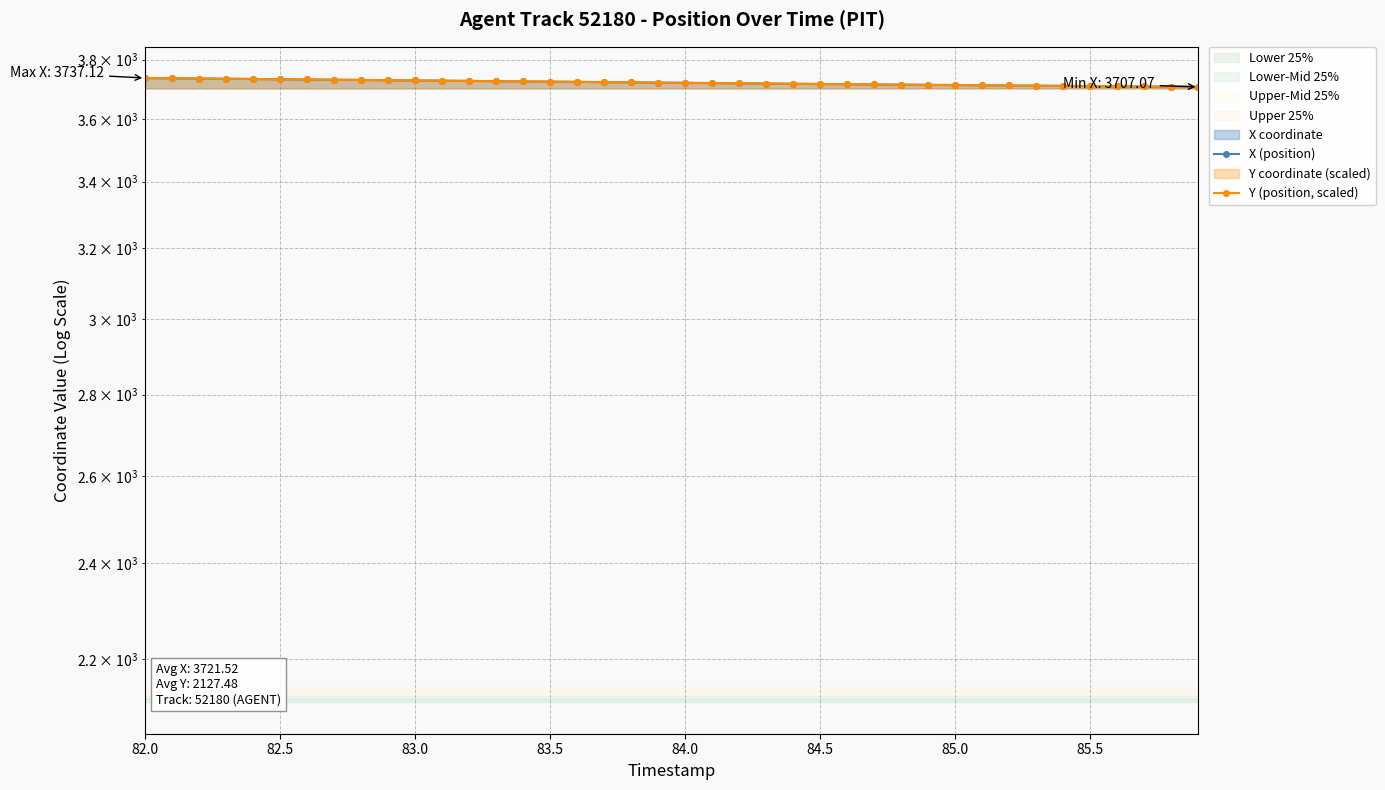

Reading right to left, transcribe all the data shown in this chart.

X (position): 3707.1	3707.7	3708.4	3709.0	3709.7	3710.4	3711.1	3711.8	3712.5	3713.2	3713.9	3714.7	3715.4	3716.1	3716.9	3717.7	3718.4	3719.2	3720.0	3720.8	3721.6	3722.4	3723.2	3724.0	3724.8	3725.7	3726.5	3727.3	3728.1	3728.9	3729.8	3730.6	3731.4	3732.2	3733.0	3733.8	3734.7	3735.5	3736.3	3737.1
Y (position, scaled): 3707.1	3707.7	3708.4	3709.0	3709.7	3710.4	3711.1	3711.8	3712.5	3713.2	3713.9	3714.7	3715.4	3716.1	3716.9	3717.7	3718.4	3719.2	3720.0	3720.8	3721.6	3722.4	3723.2	3724.0	3724.8	3725.7	3726.5	3727.3	3728.1	3728.9	3729.7	3730.6	3731.4	3732.2	3733.0	3733.8	3734.7	3735.5	3736.3	3737.1